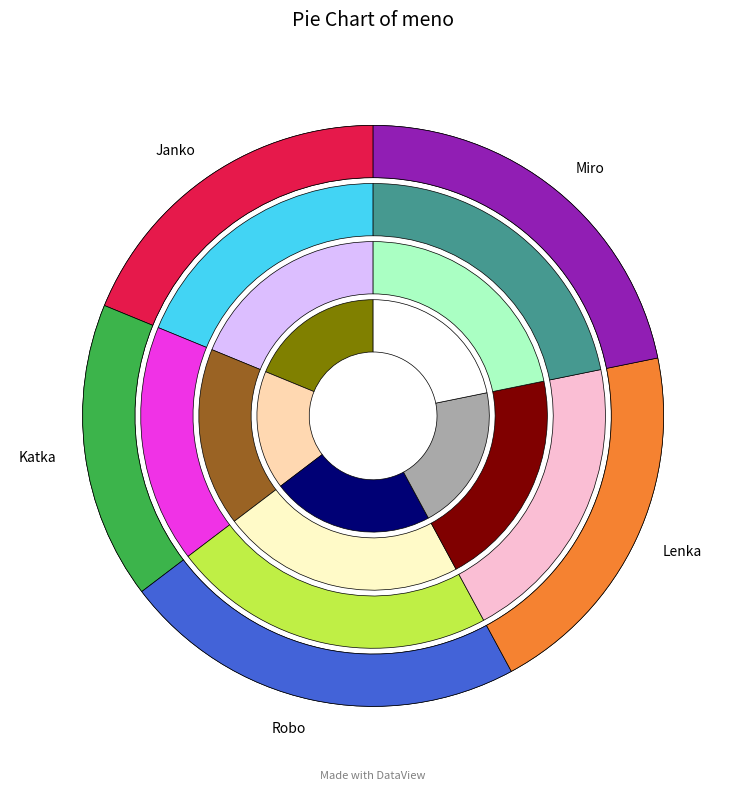

What percentage is the Robo slice, to the nearest percent?

23%